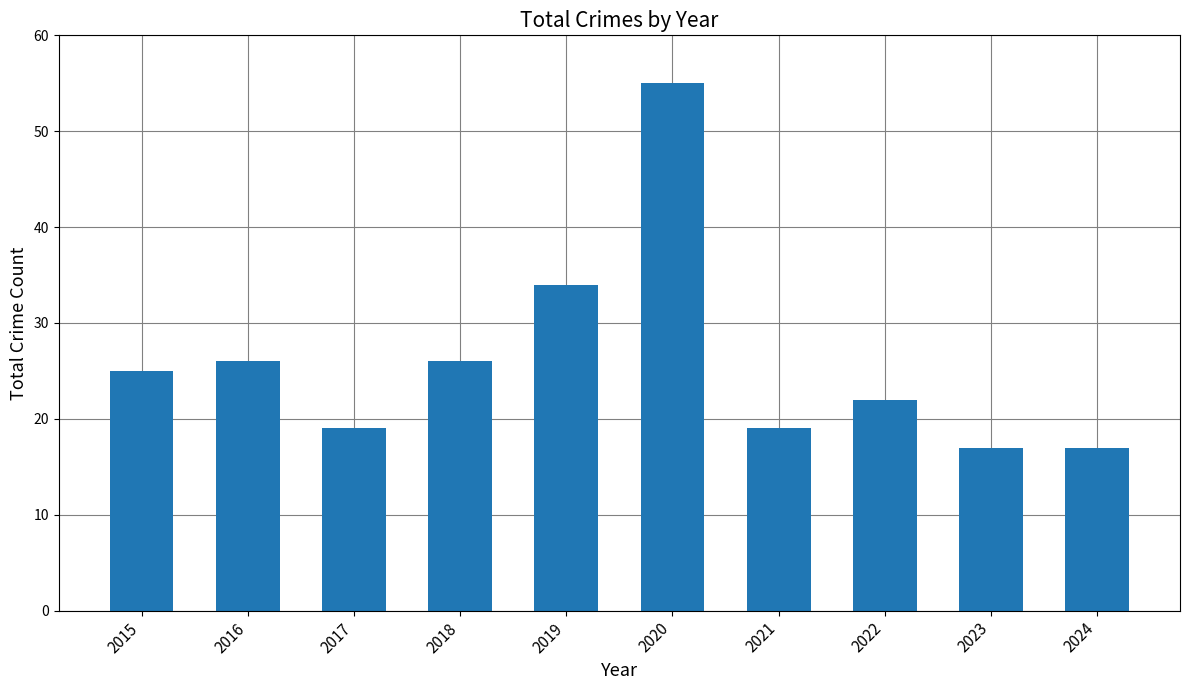

How many data points are less than 25?

5